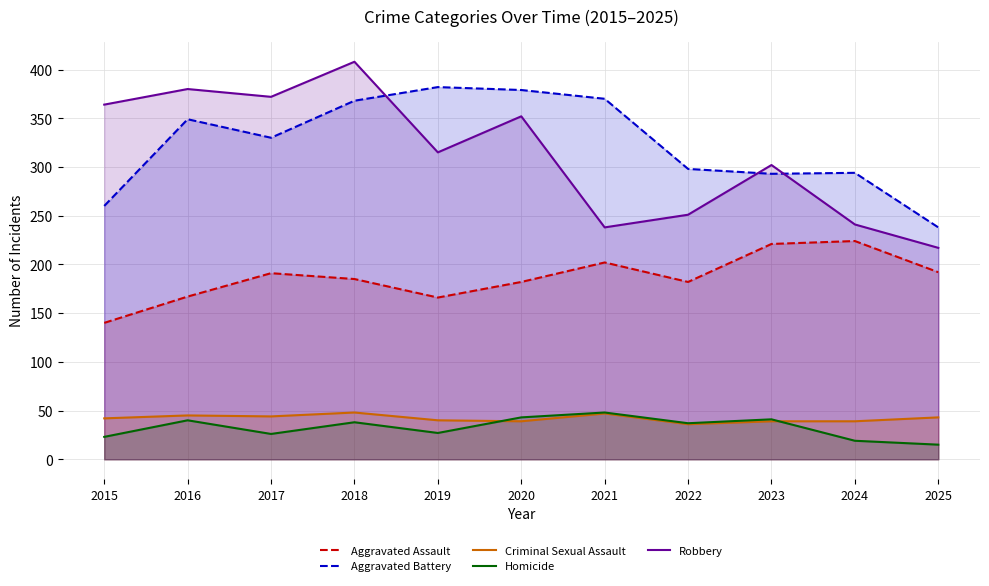

The Homicide series shows 37 at 2022. True or false?

True